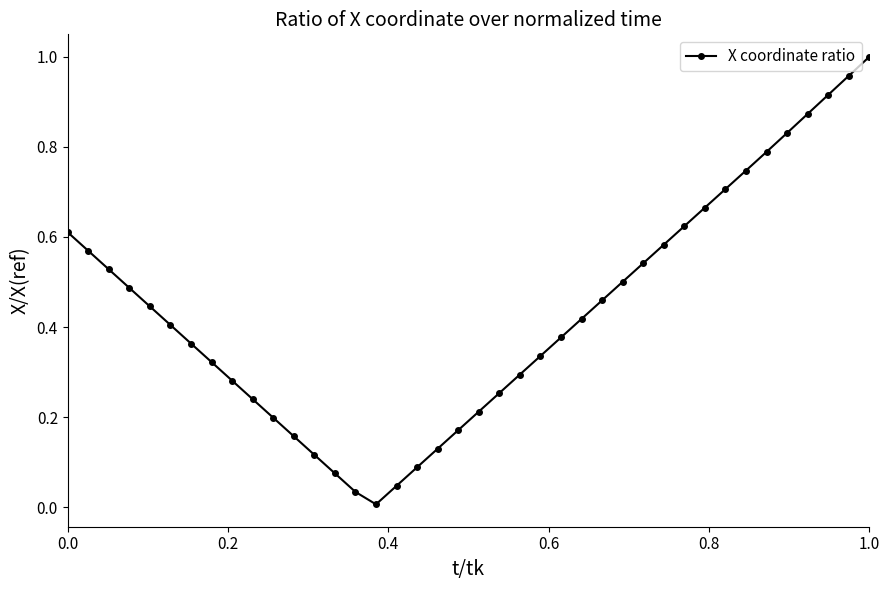

True or false: the data has more than 0 interior local peaks.

False